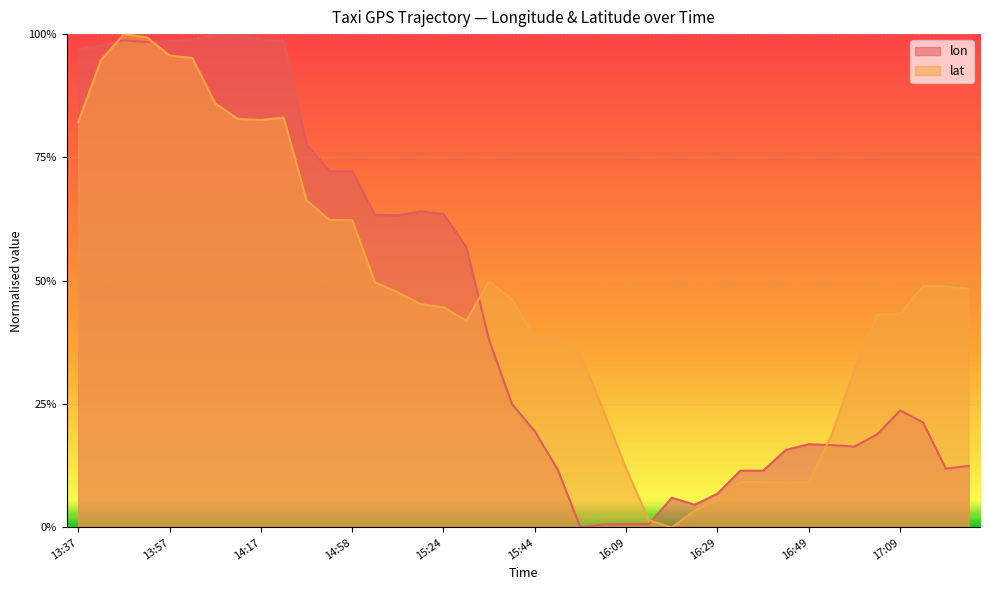

Between 14:22 and 13:37, which is larger?

14:22